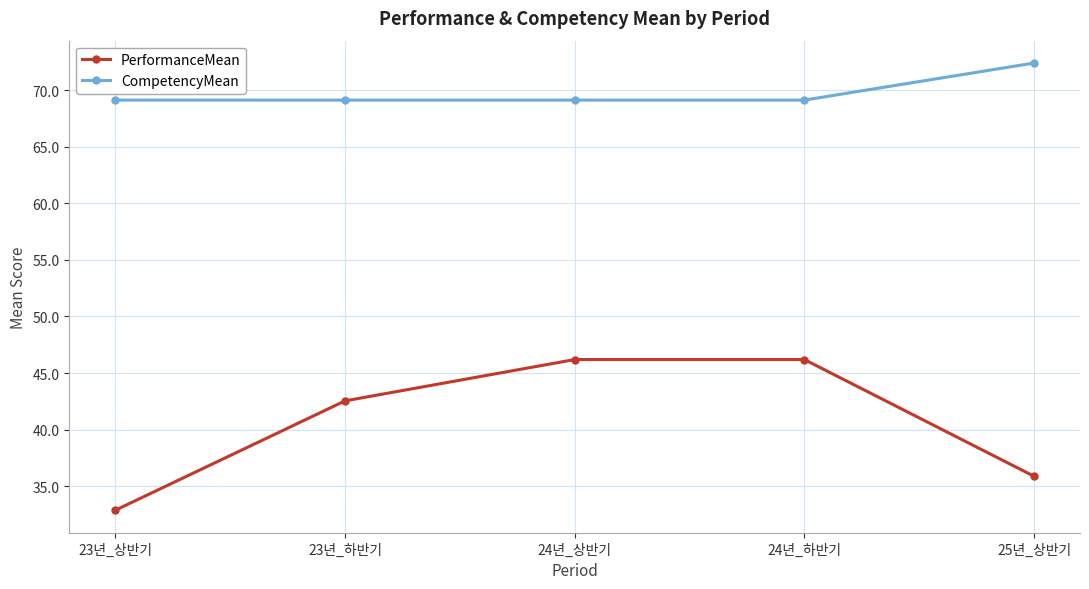

How many lines are shown in the chart?

2